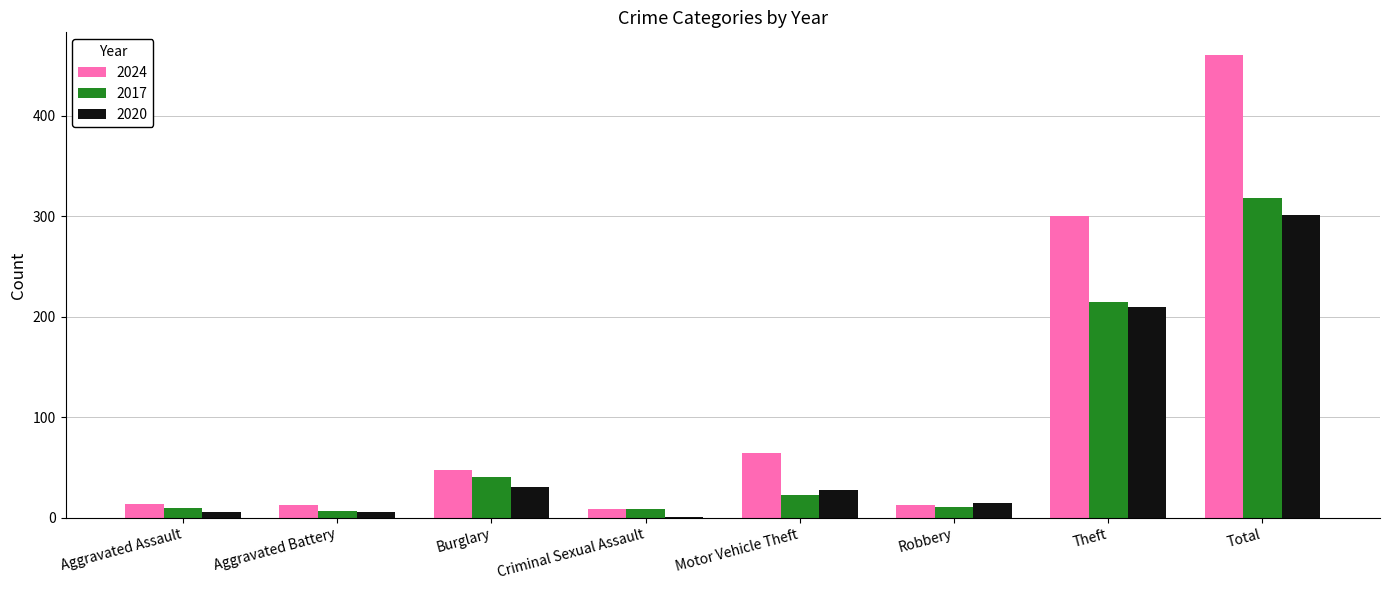

What is the total value across all series at Robbery?

39